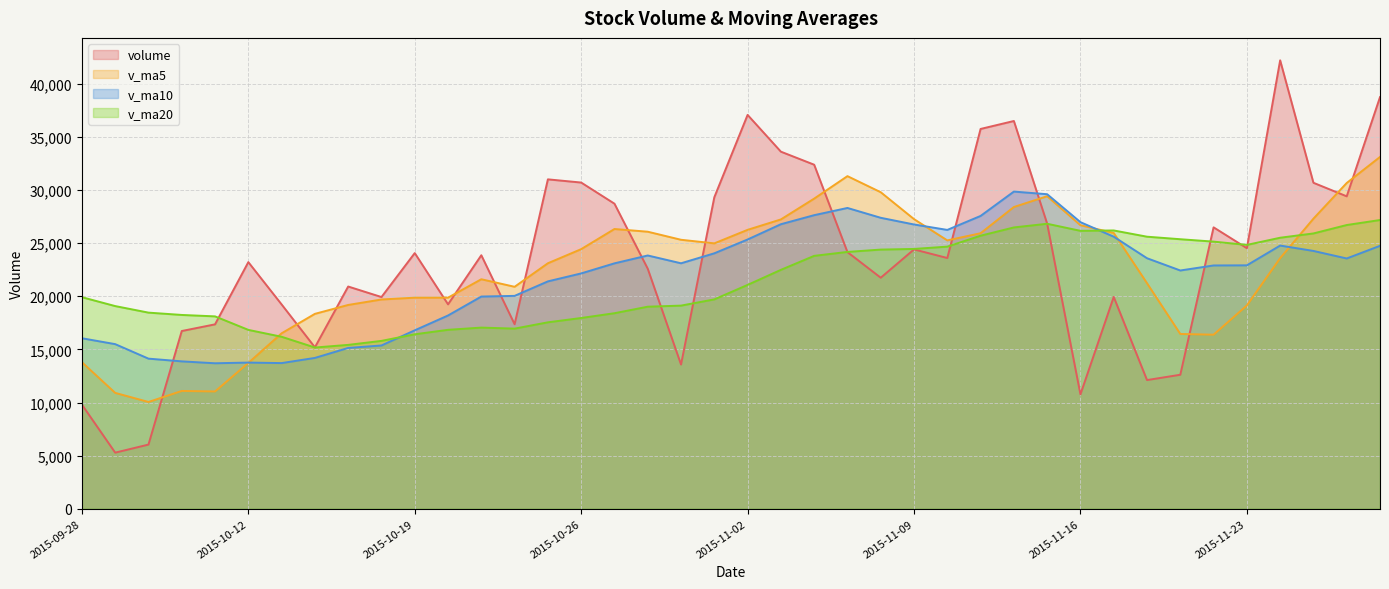

What is the label of the 17th point from the right?

2015-11-05